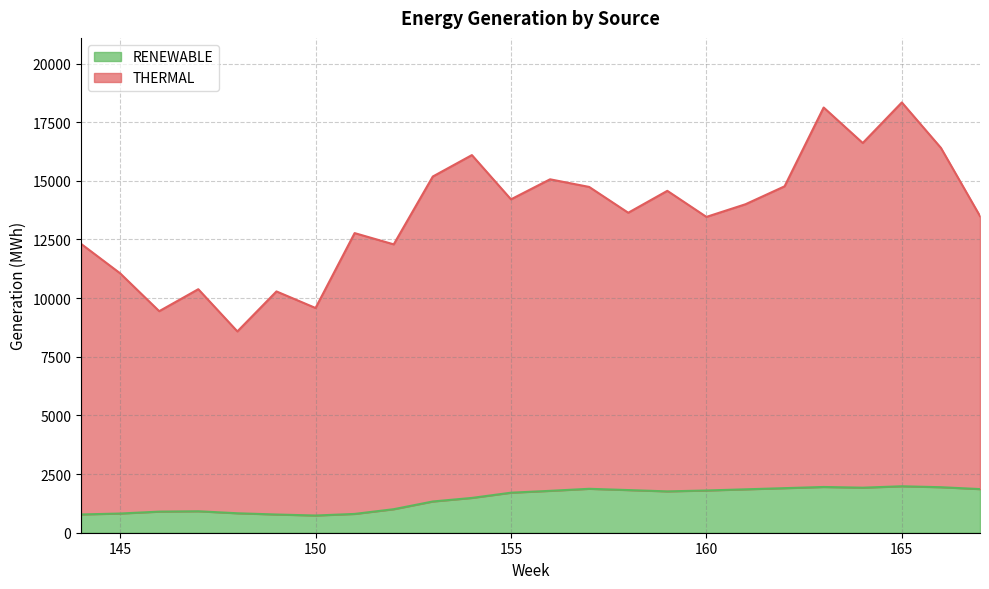

How many data points in RENEWABLE are above 1762?

12